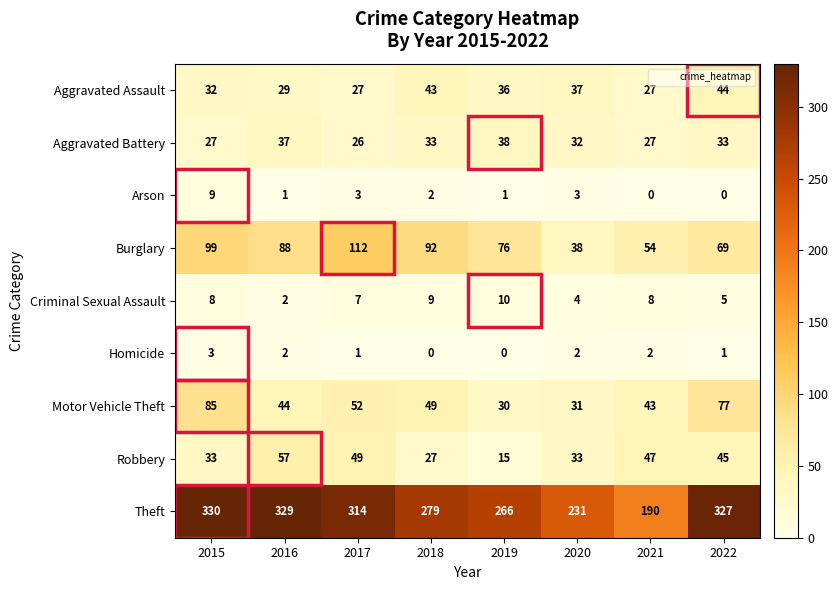

List the series in order of their peak value, highest first.

Theft, Burglary, Motor Vehicle Theft, Robbery, Aggravated Assault, Aggravated Battery, Criminal Sexual Assault, Arson, Homicide